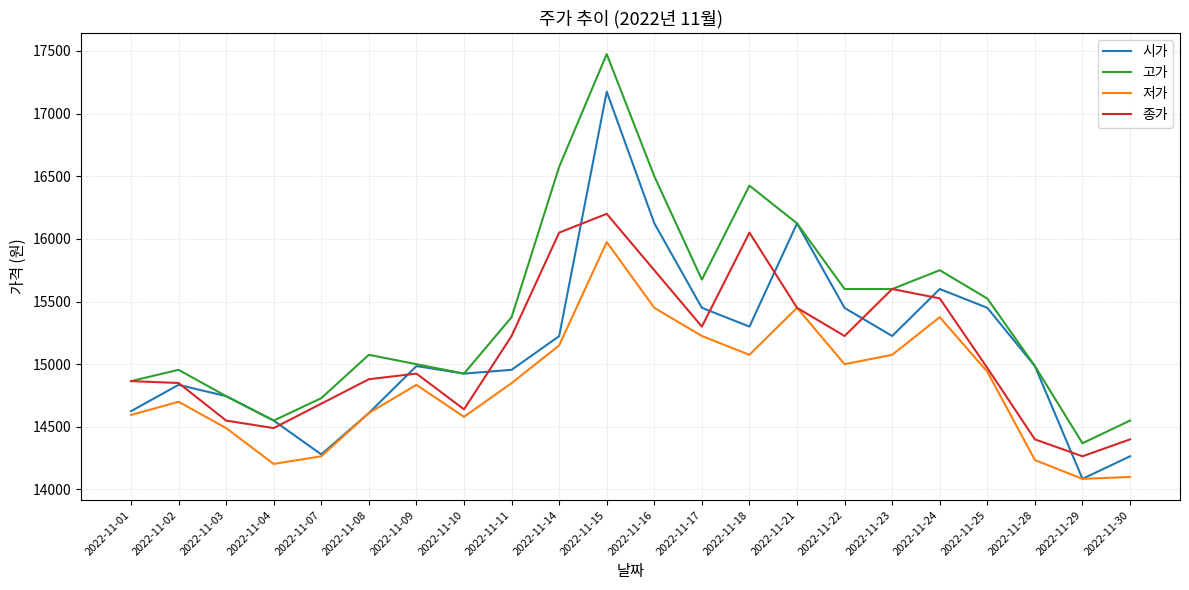

Which series has the largest total across all categories?

고가